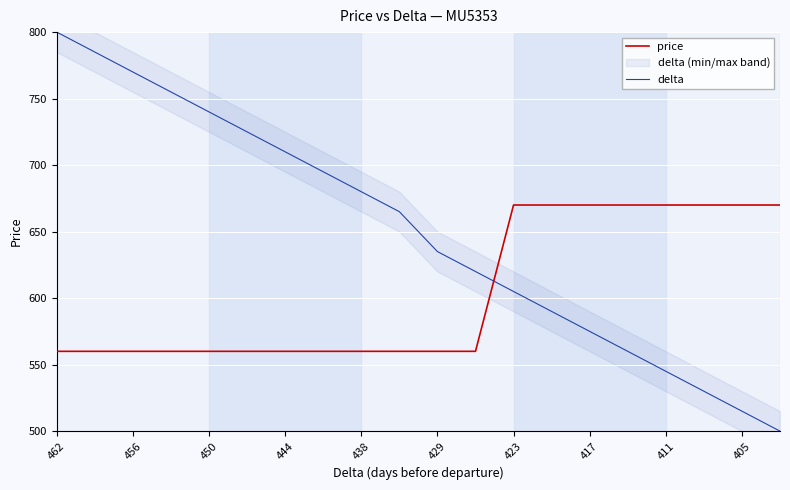

What is the lowest value of the price series?

560